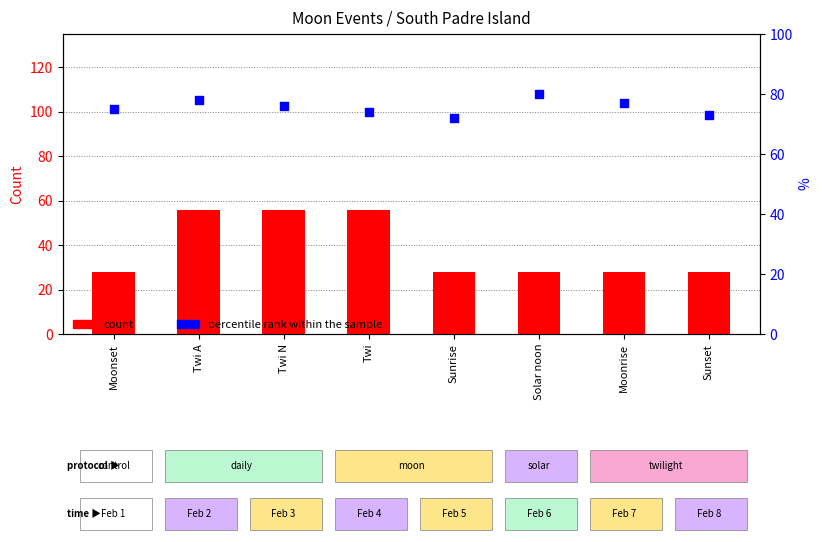

Is the value of percentile rank within the sample at Solar noon greater than the value of count at Moonset?

Yes